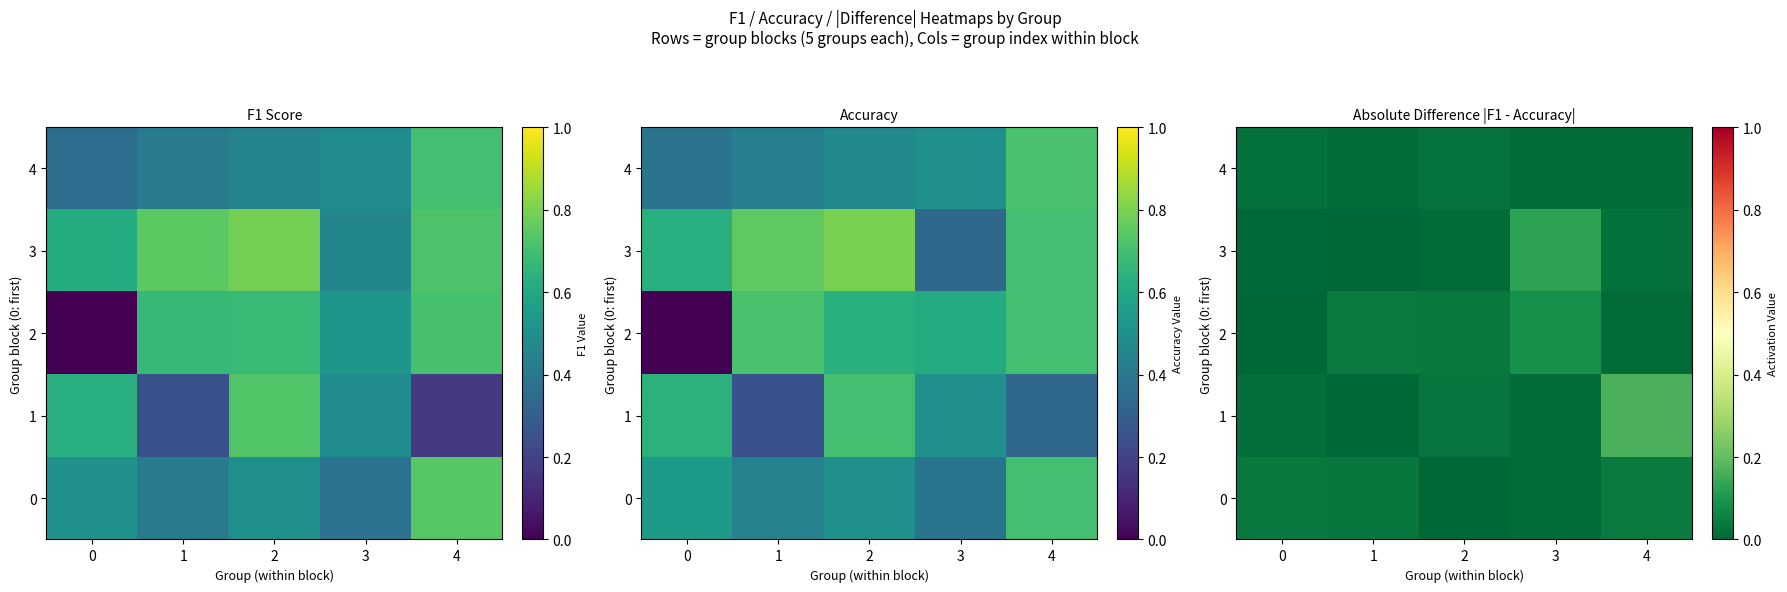

Which category has the lowest value in the 1 series?

1